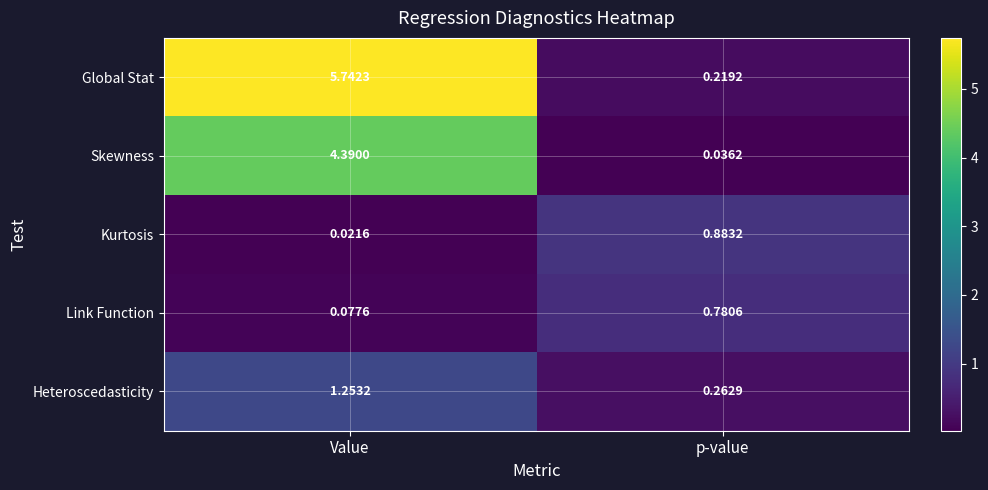

Which series has the largest range (max minus min)?

Global Stat